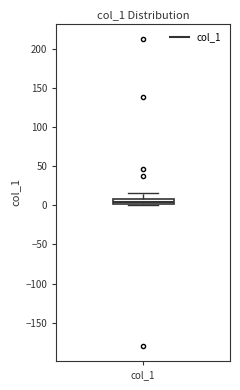

Where is the lower edge of the box for col_1 on the y-axis? The values are not printed on the chart, so give them approximately, as read against the axis.

0